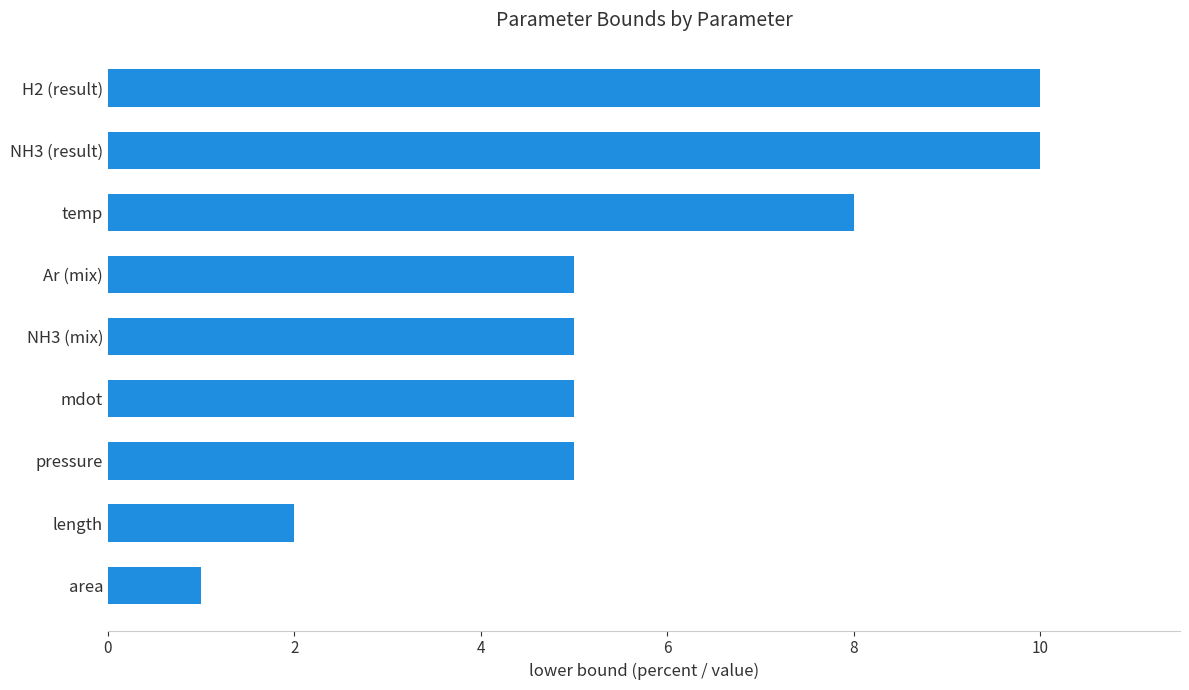

Reading bottom to top, list all the values displayed in this chart.

1	2	5	5	5	5	8	10	10